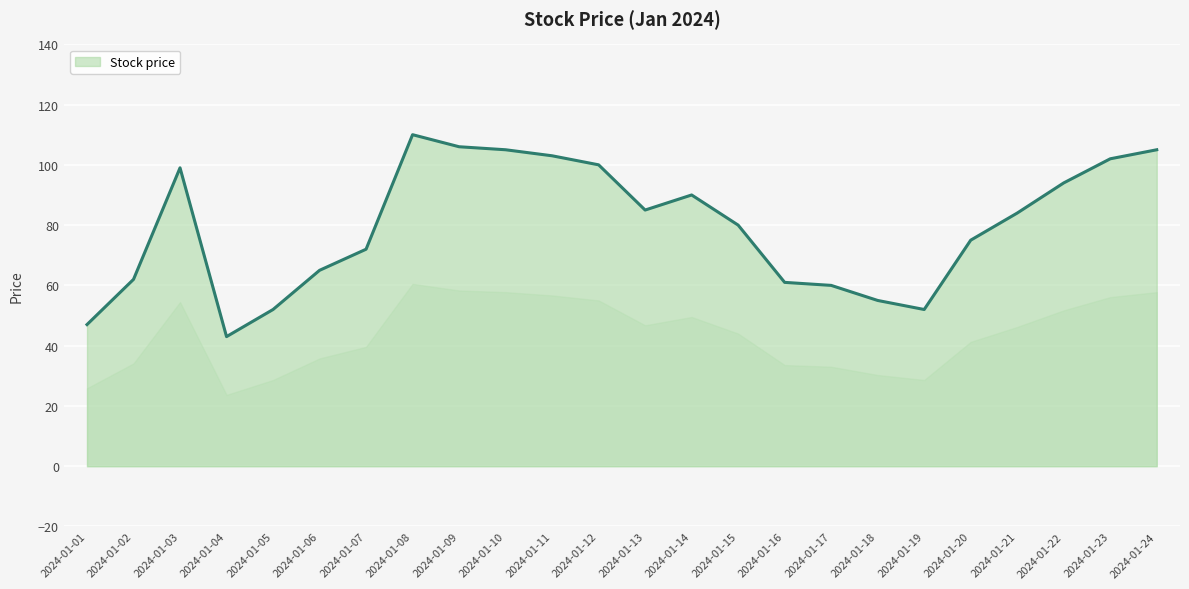

How many series are shown in this chart?

1